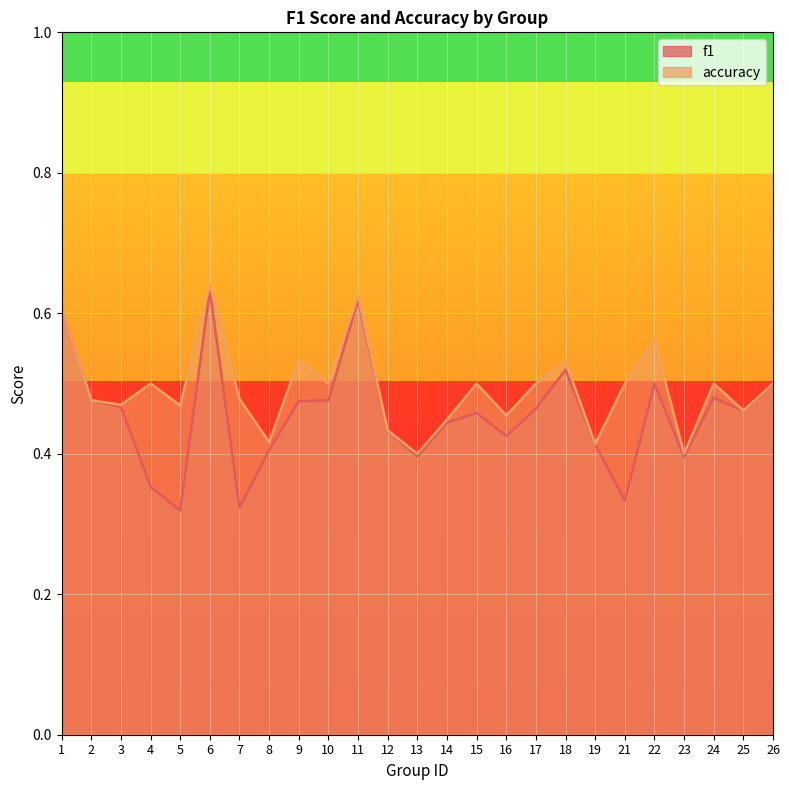

True or false: accuracy and f1 intersect in this chart.

False